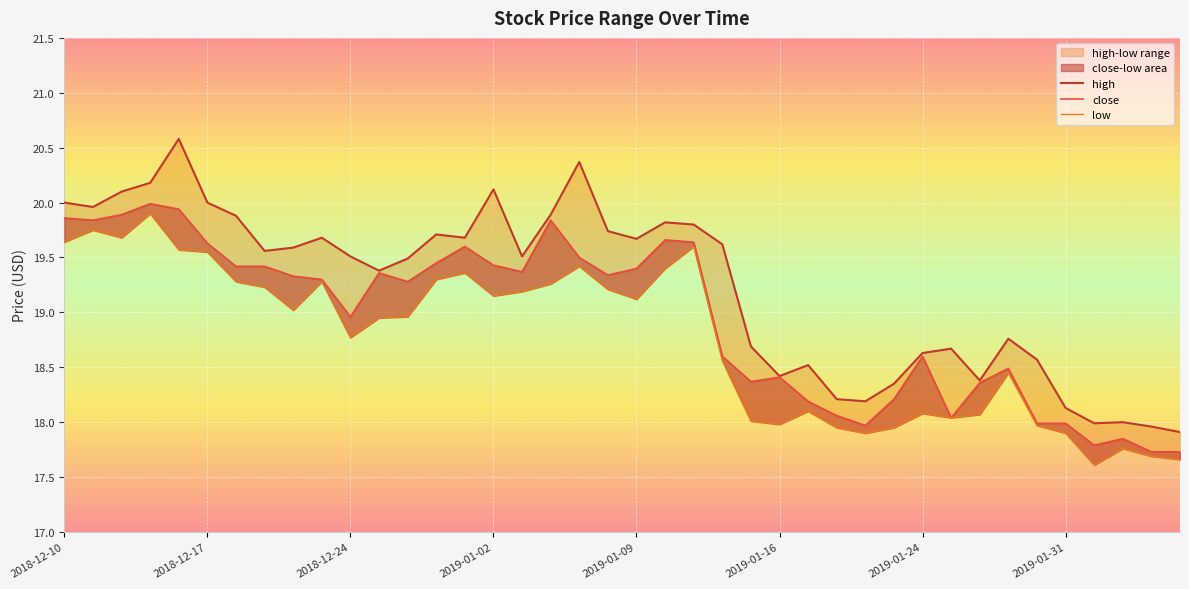

Count the number of categories in the chart.

40